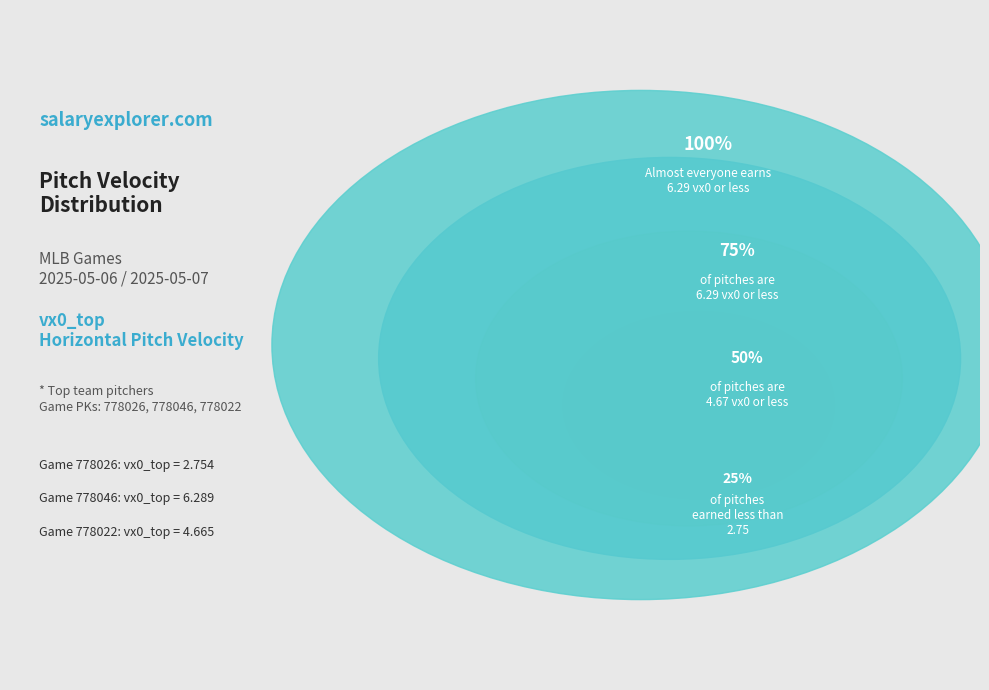

Which category has the smallest portion of the pie?

778026